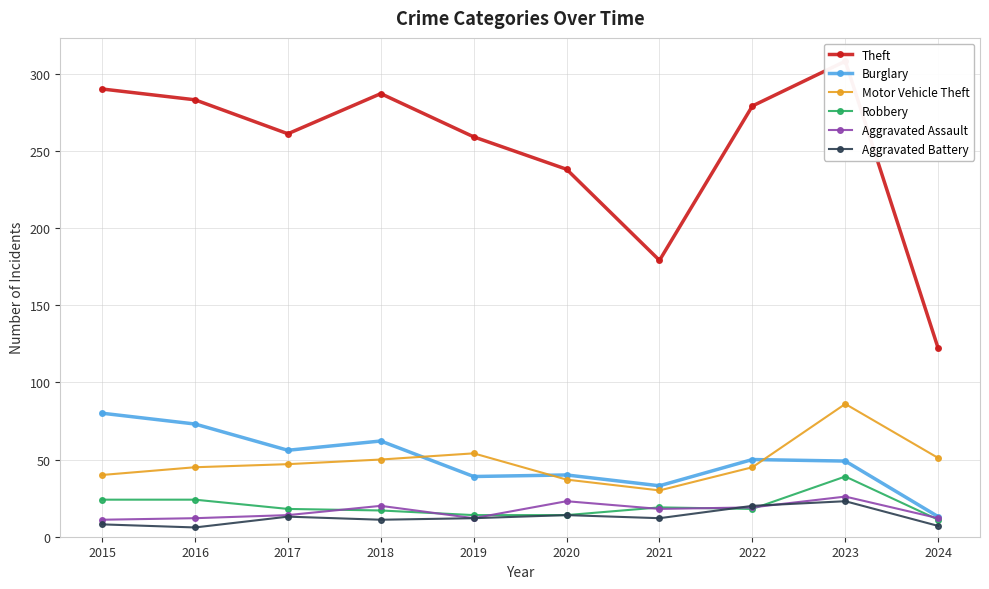

Which series has the largest total across all categories?

Theft